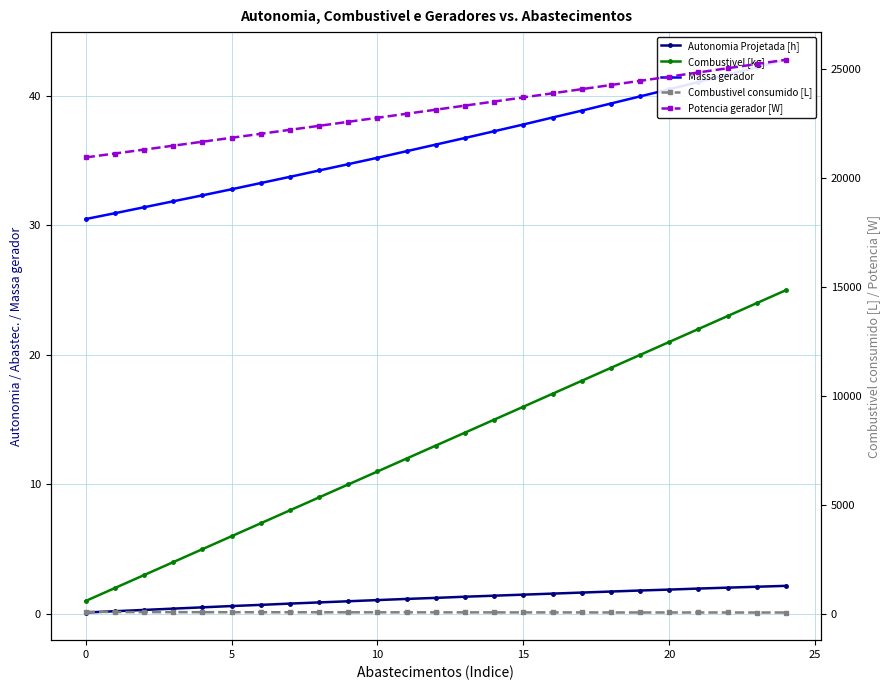

What is the average value of the Autonomia Projetada [h] series?

1.2